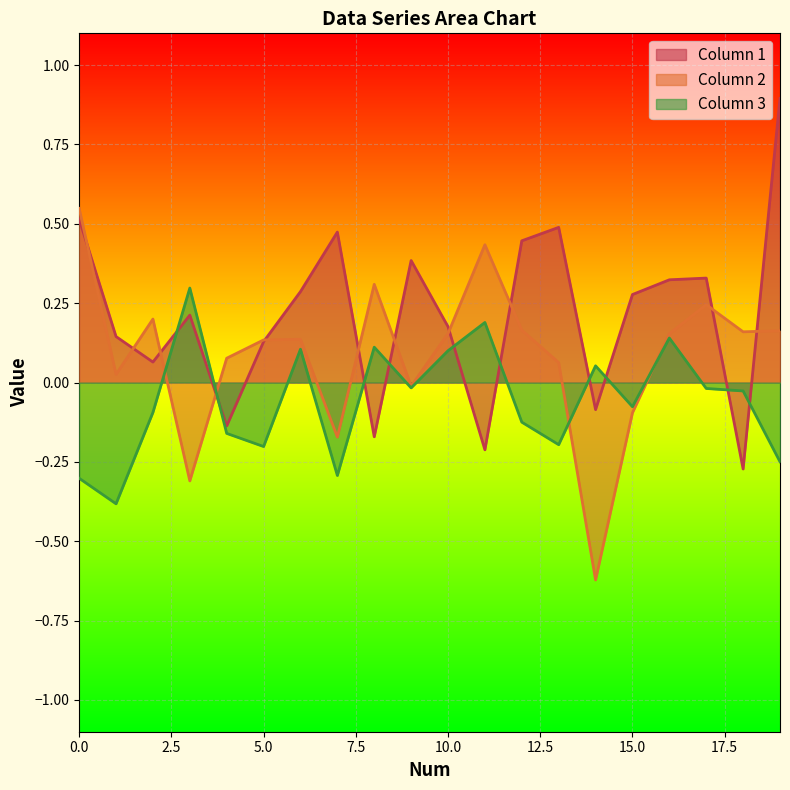

The Column 2 series shows 0.0 at 4. True or false?

False